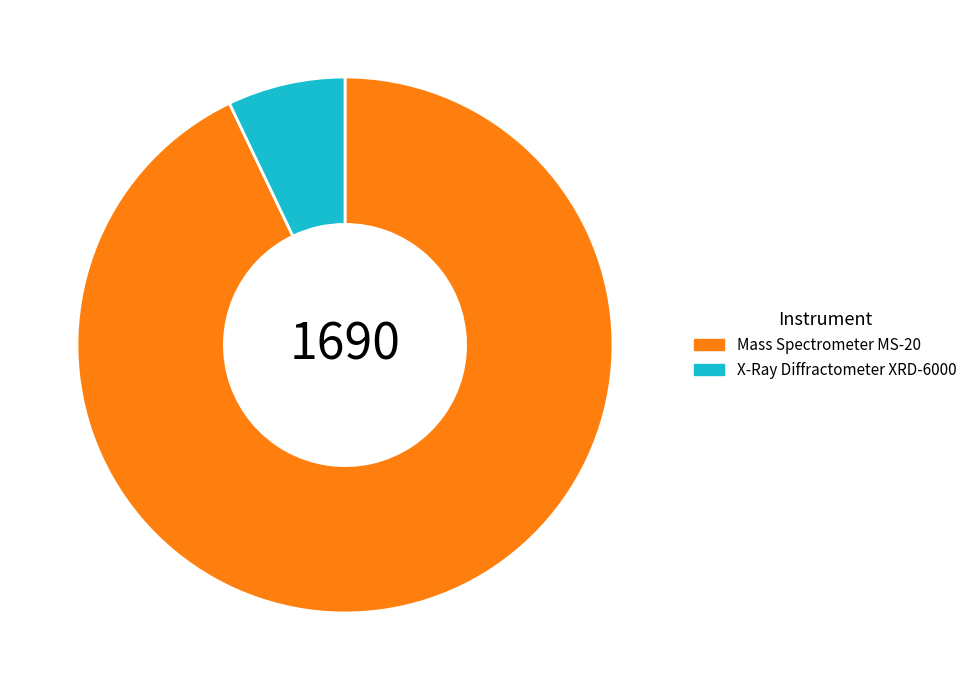

The Mass Spectrometer MS-20 slice represents 87% of the pie. True or false?

False